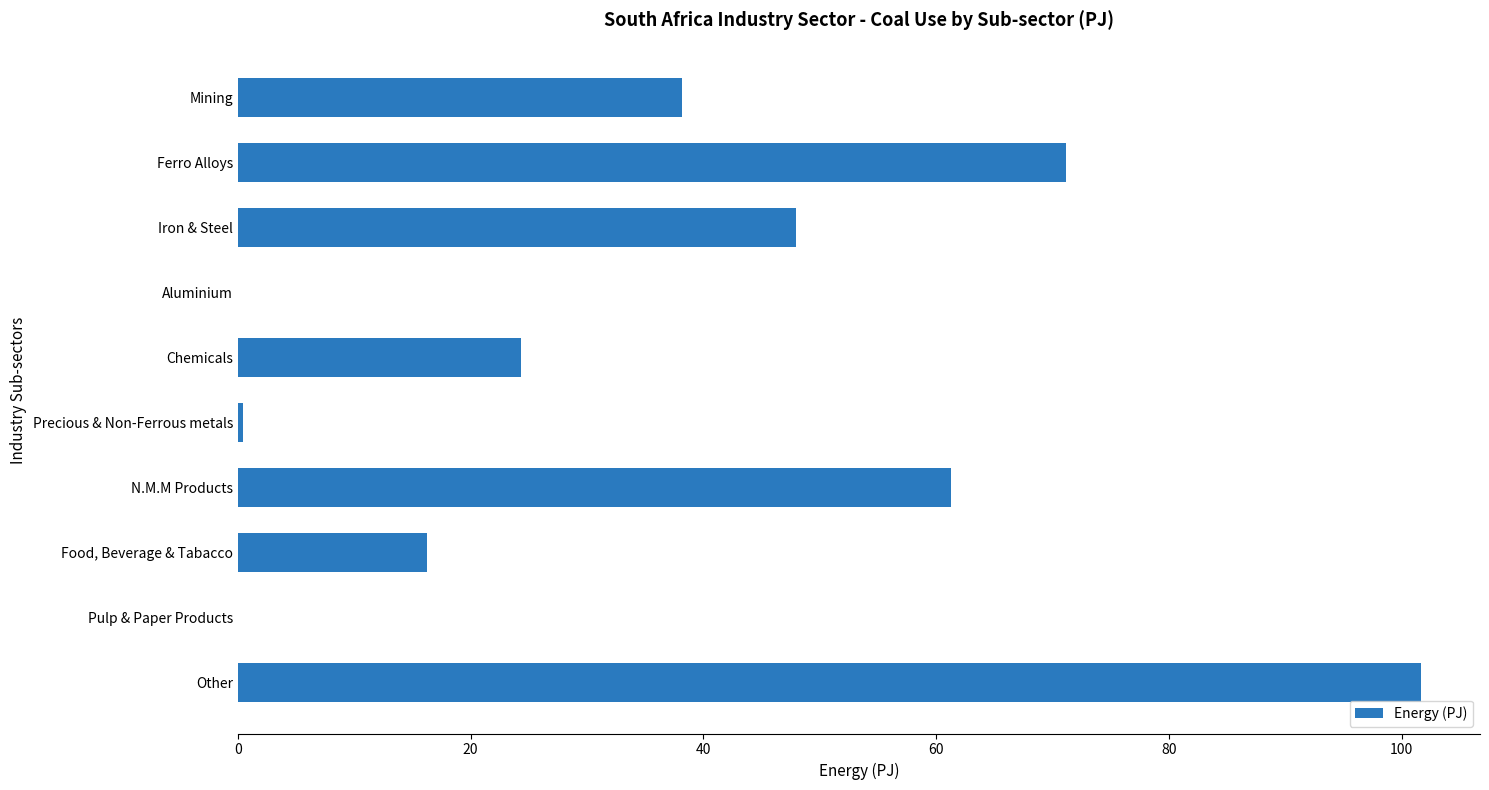

What is the maximum value shown in the chart?

101.6